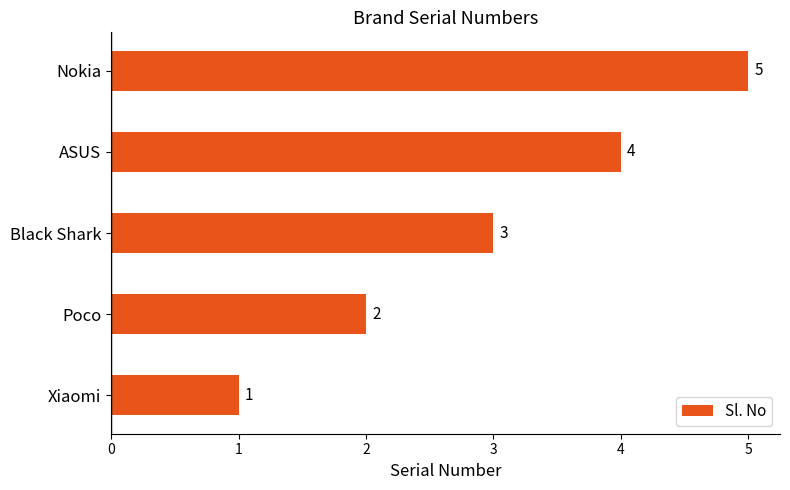

What is the difference between the maximum and minimum values?

4